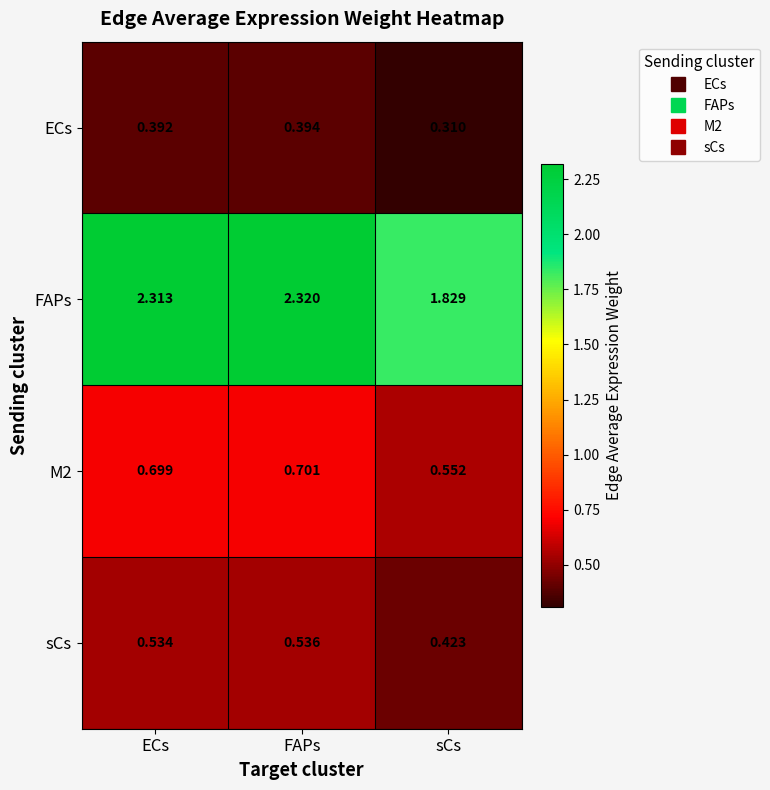

Where is M2 nearest to the value 0?

sCs